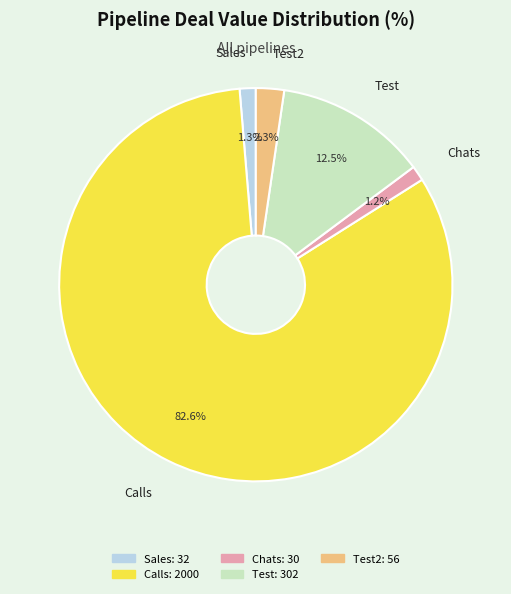

Is there any slice that represents more than half of the pie?

Yes